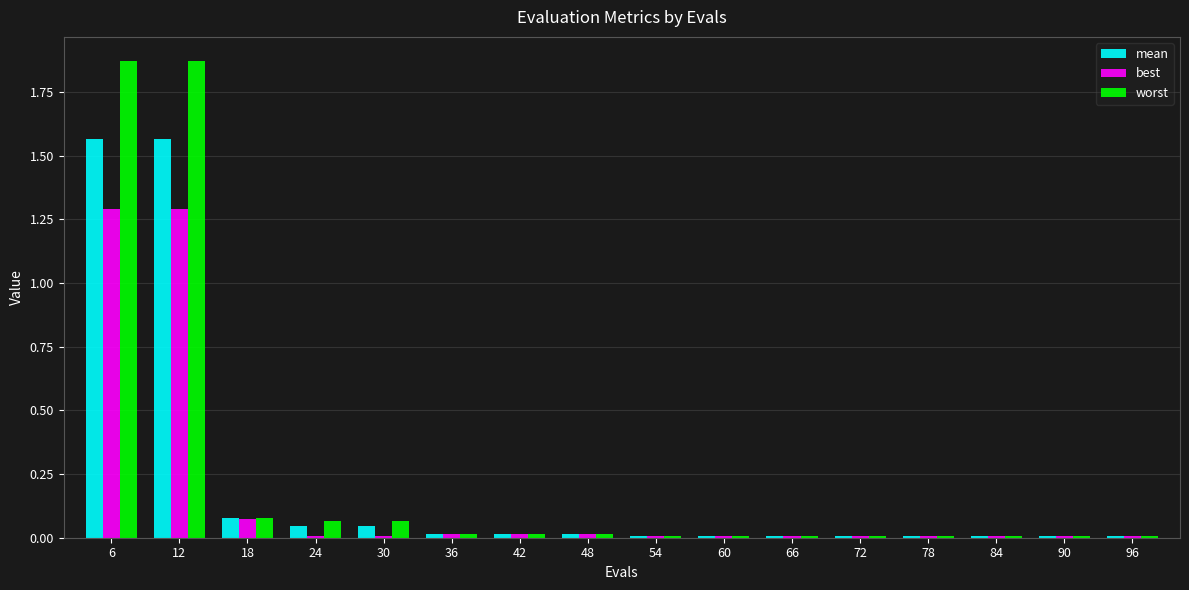

List the series in order of their overall mean, highest first.

worst, mean, best